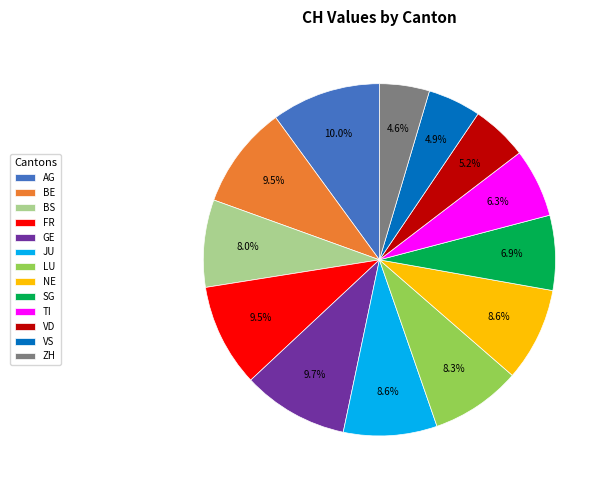

True or false: TI accounts for 1% of the total.

False